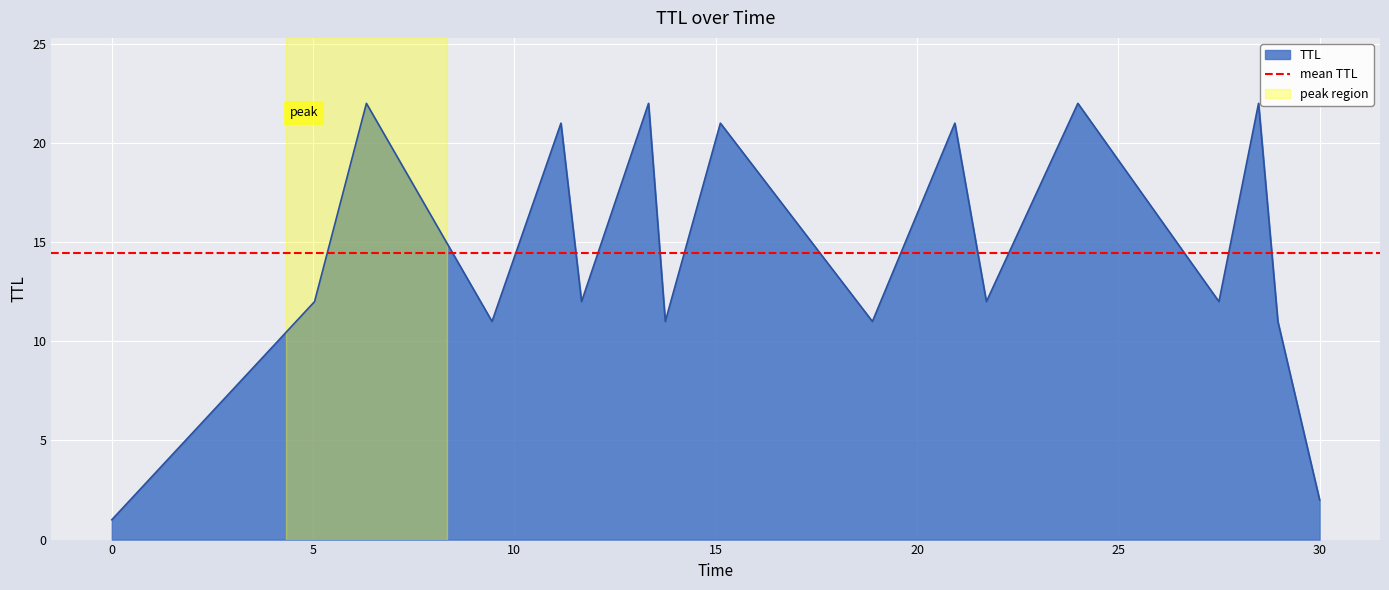

What is the label of the 11th point from the left?

20.94024093047483